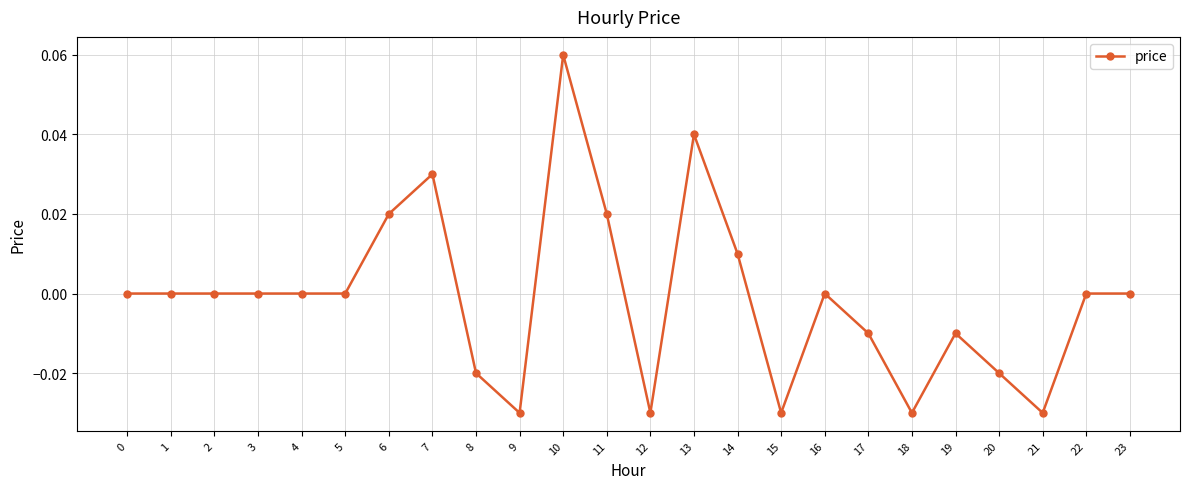

True or false: the data has more than 2 interior local peaks.

True